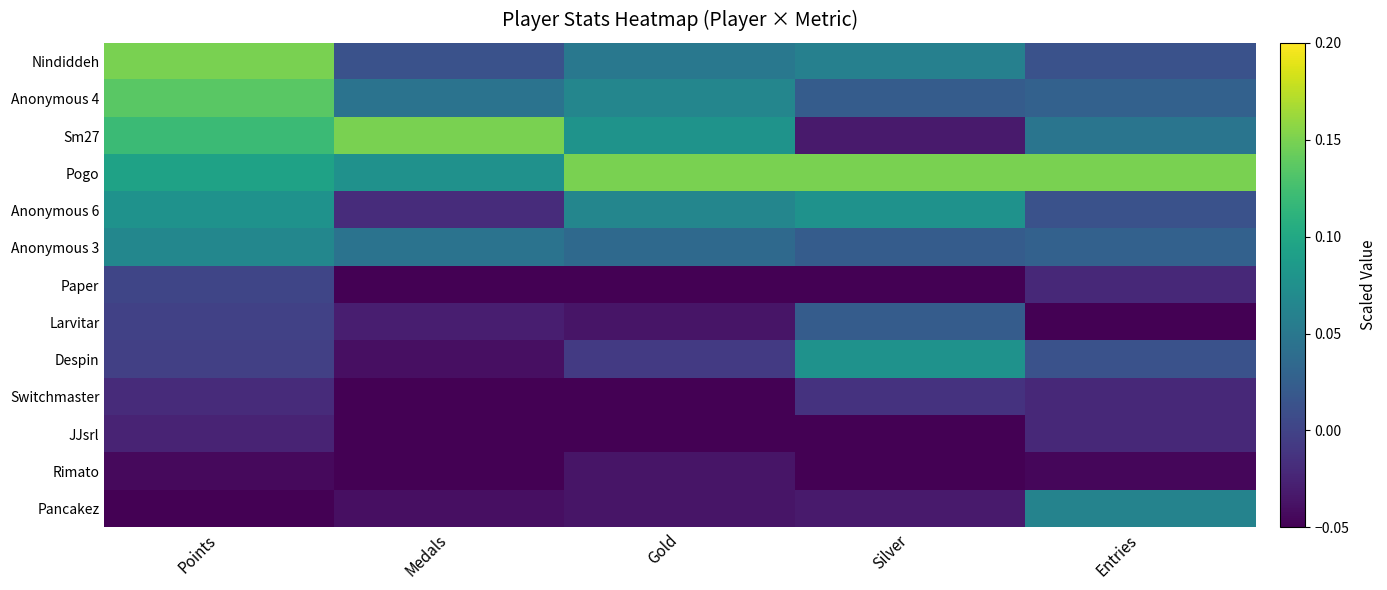

Which category has the highest value across all series?

Points